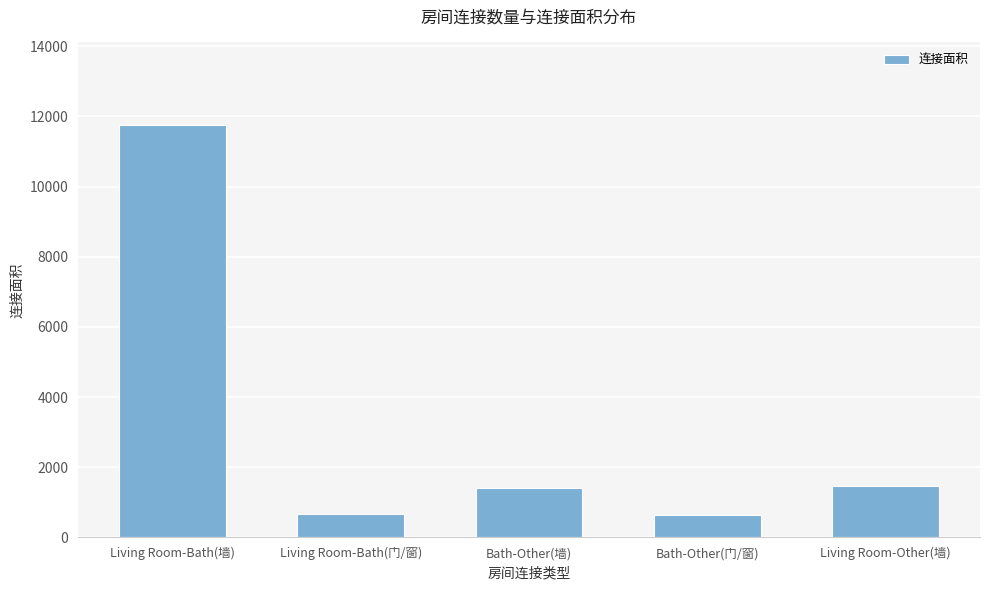

What value does the data have at Living Room-Bath(门/窗), to the nearest 100?

700